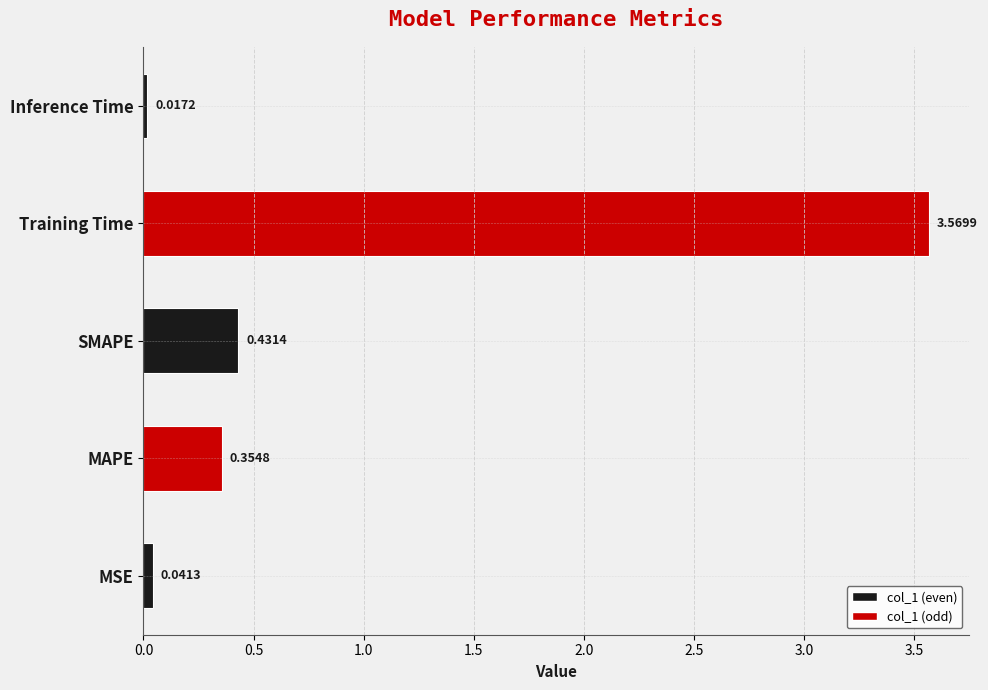

Count the number of data series in this chart.

1